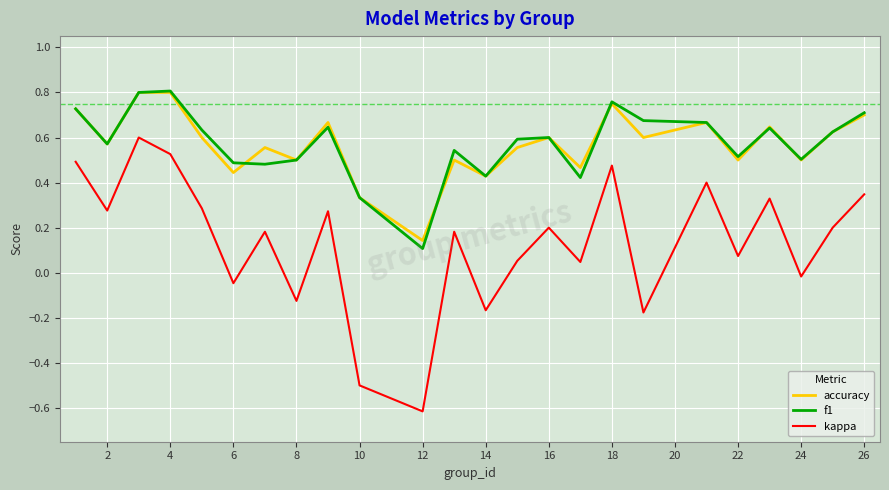

True or false: kappa and accuracy intersect in this chart.

False